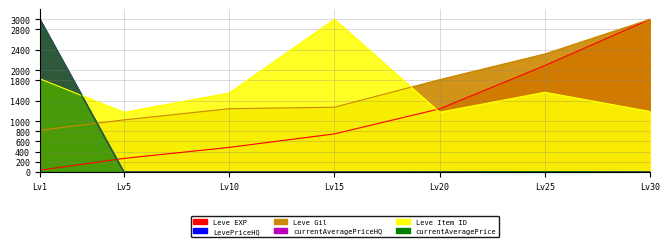

How many interior local valleys does the currentAveragePrice series have?

2